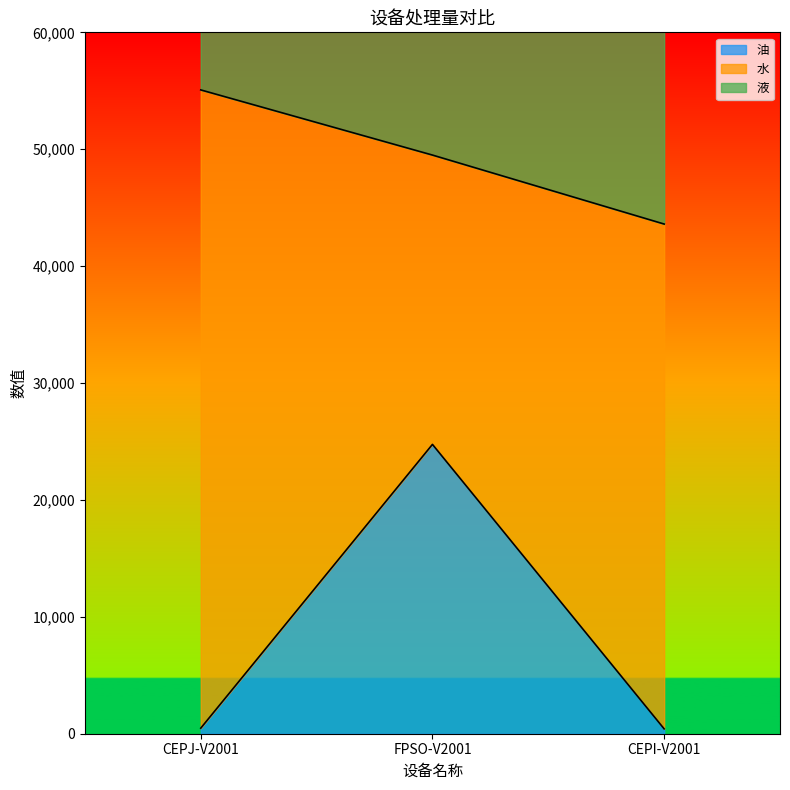

At which label is 油 closest to 12583?

CEPJ-V2001